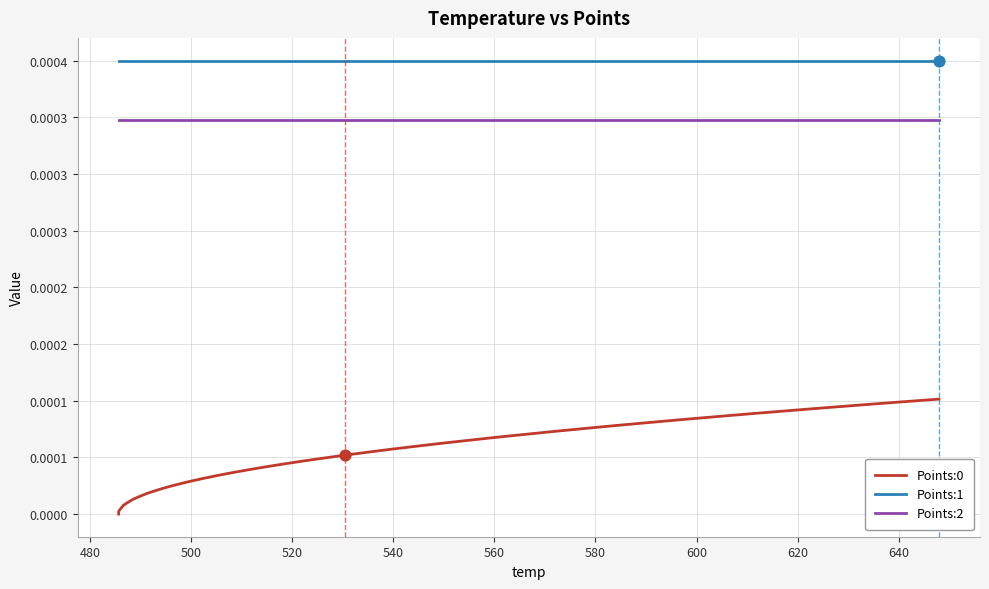

Which series has the largest total across all categories?

Points:1